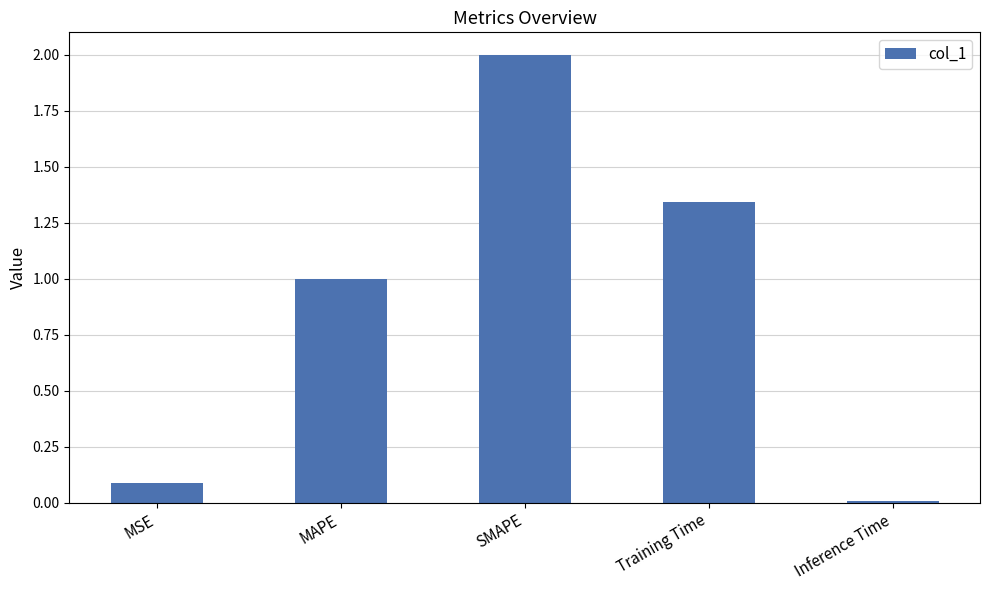

What is the sum of the values at MSE and Training Time?

1.4